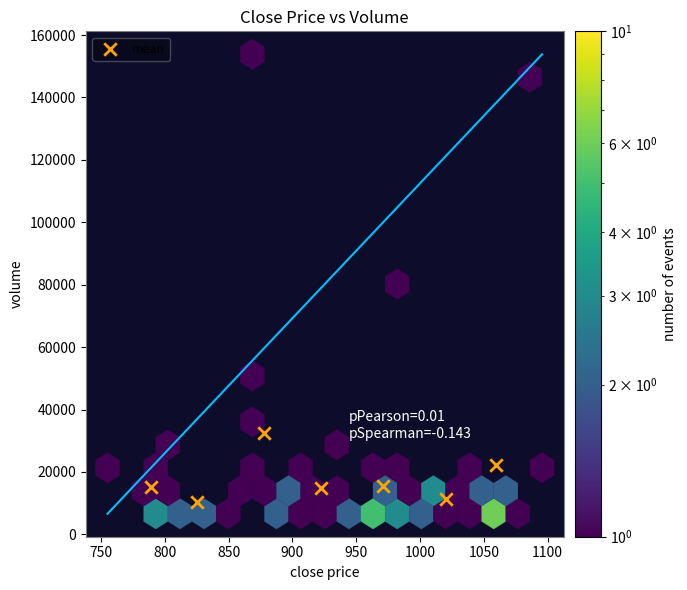

What is the average Y value?

17416.8